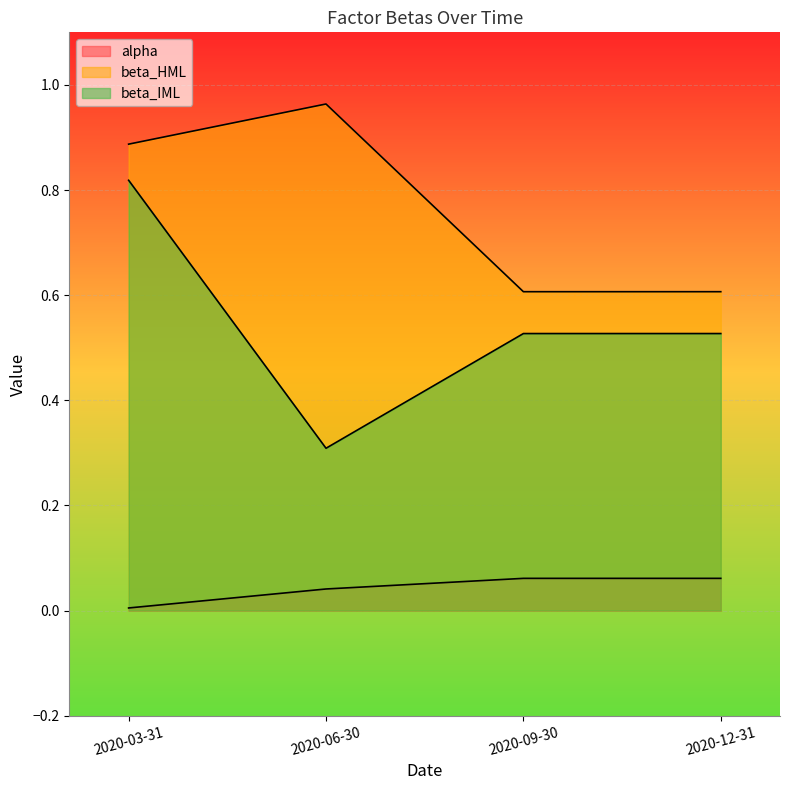

Reading left to right, transcribe all the data shown in this chart.

alpha: 2020-03-31=0.0	2020-06-30=0.0	2020-09-30=0.1	2020-12-31=0.1
beta_HML: 2020-03-31=0.9	2020-06-30=1.0	2020-09-30=0.6	2020-12-31=0.6
beta_IML: 2020-03-31=0.8	2020-06-30=0.3	2020-09-30=0.5	2020-12-31=0.5